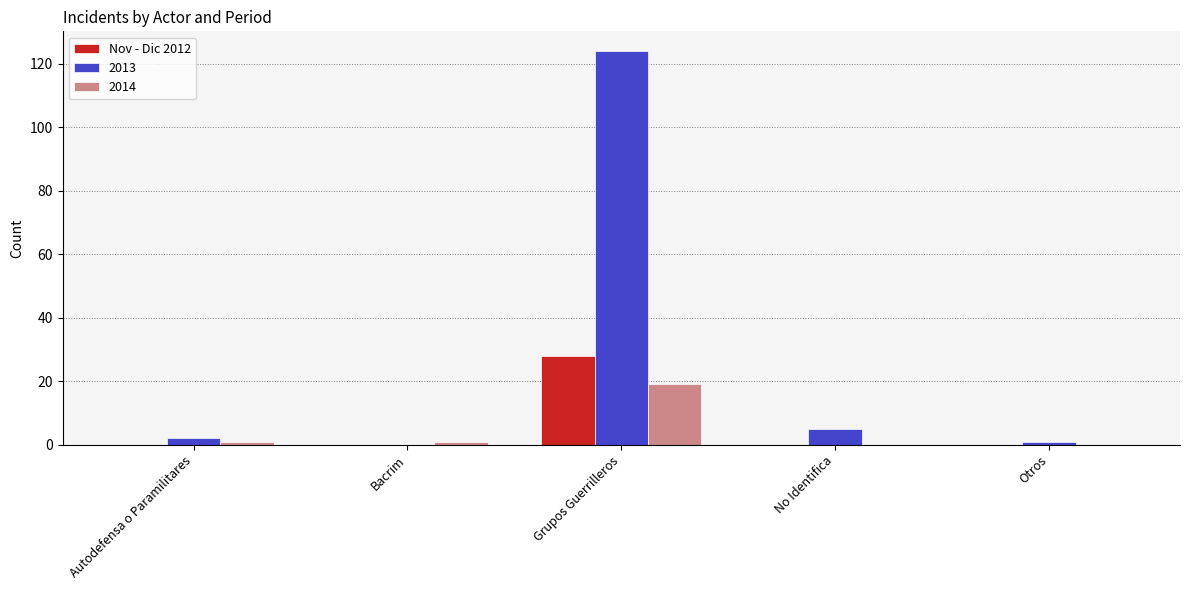

True or false: 2013 has a value of 86 at Grupos Guerrilleros.

False